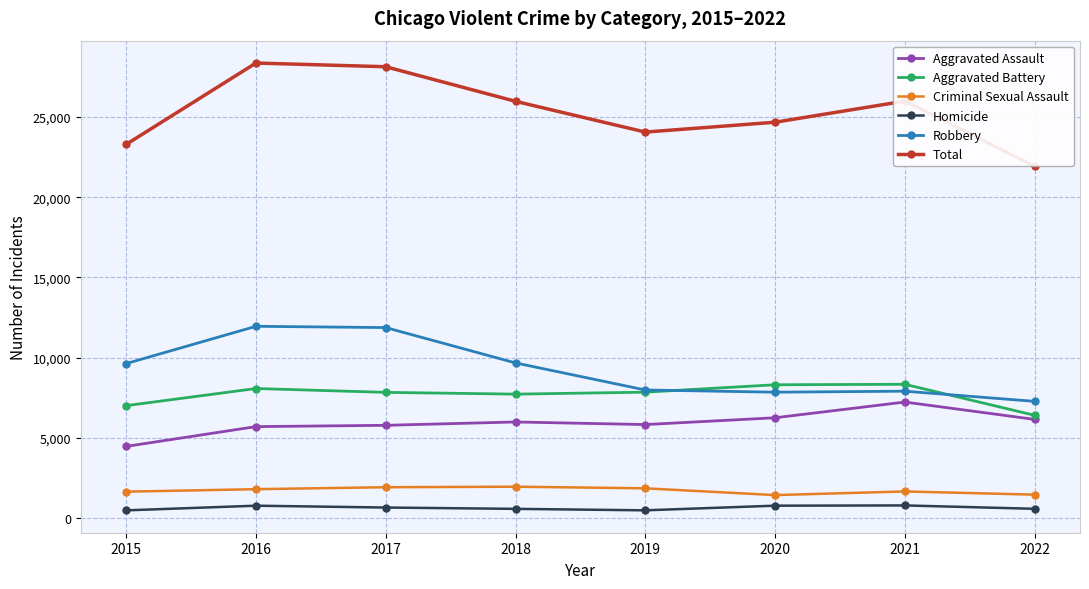

List the series in order of their peak value, lowest first.

Homicide, Criminal Sexual Assault, Aggravated Assault, Aggravated Battery, Robbery, Total